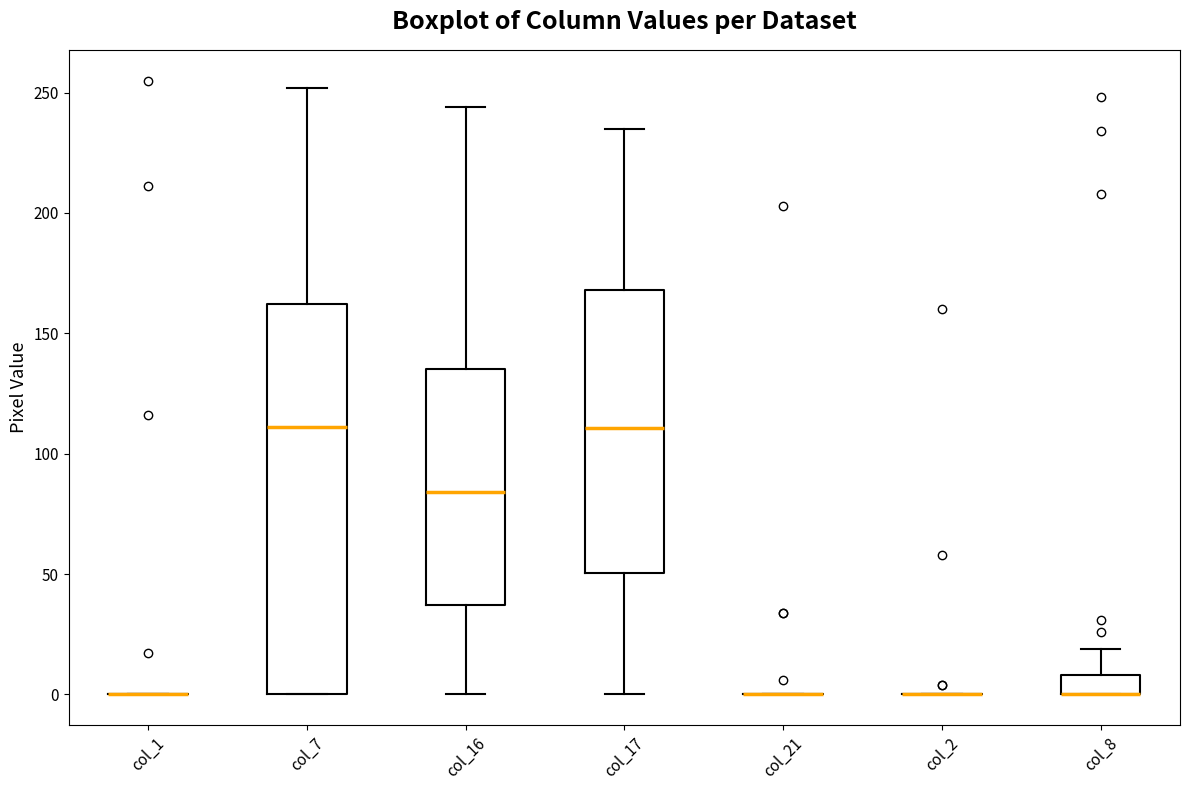

Which box is the tallest, from its lower edge to its upper edge?

col_7